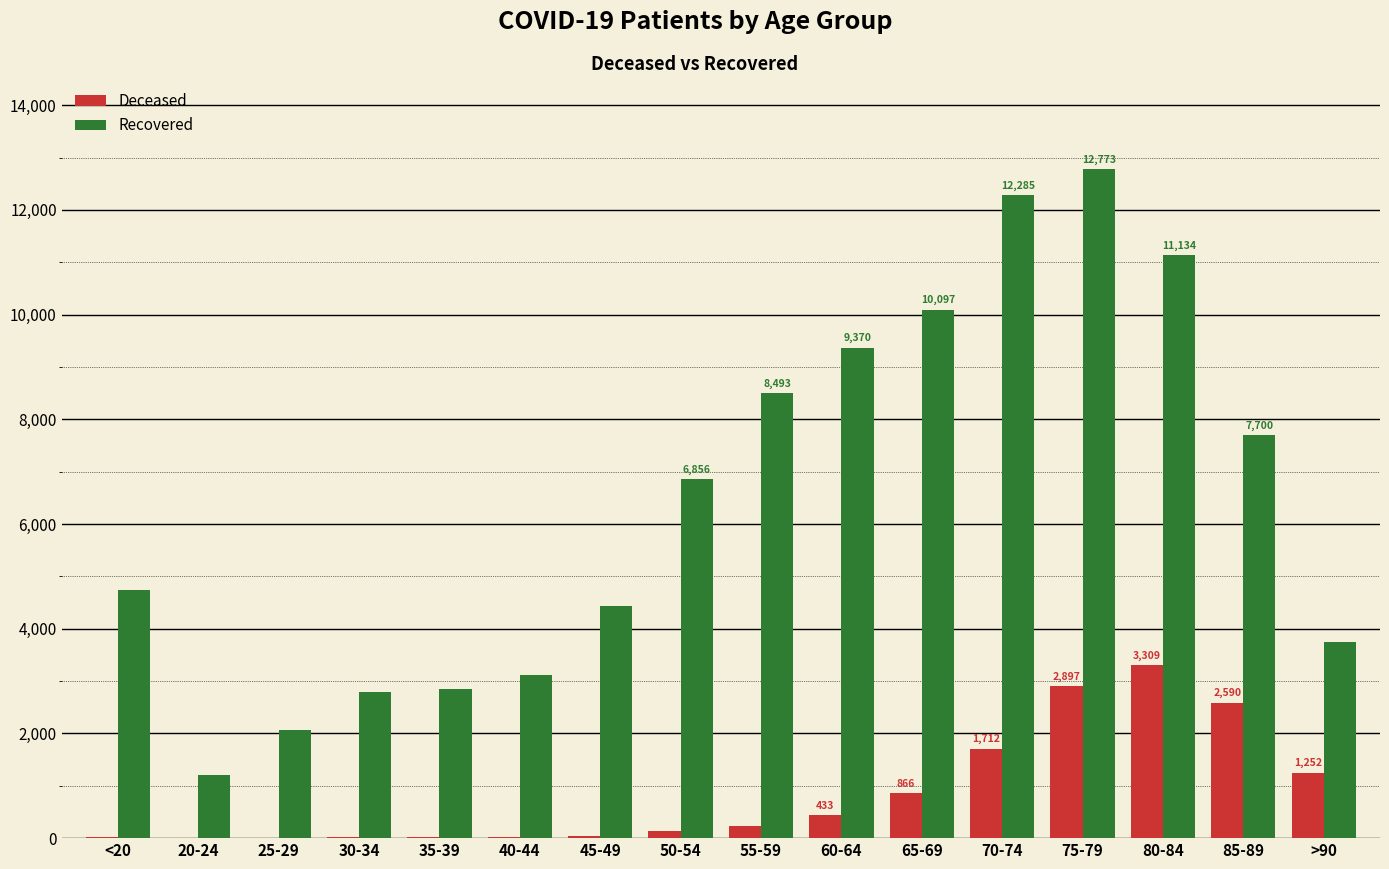

At which category is the sum across all series the highest?

75-79